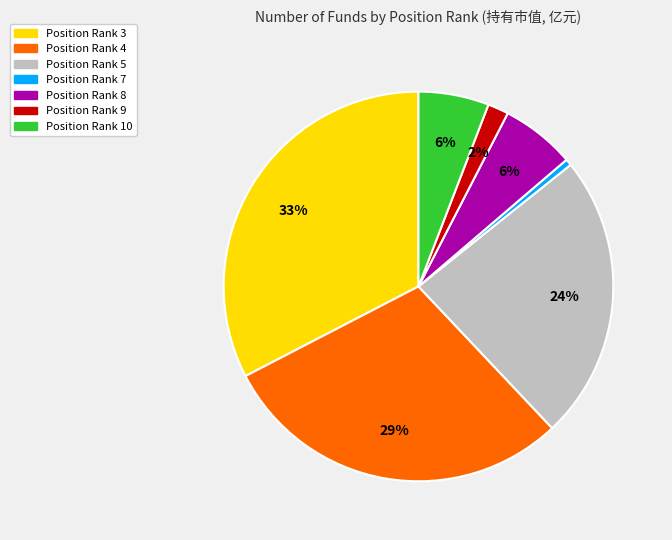

How many slices are in this pie chart?

7